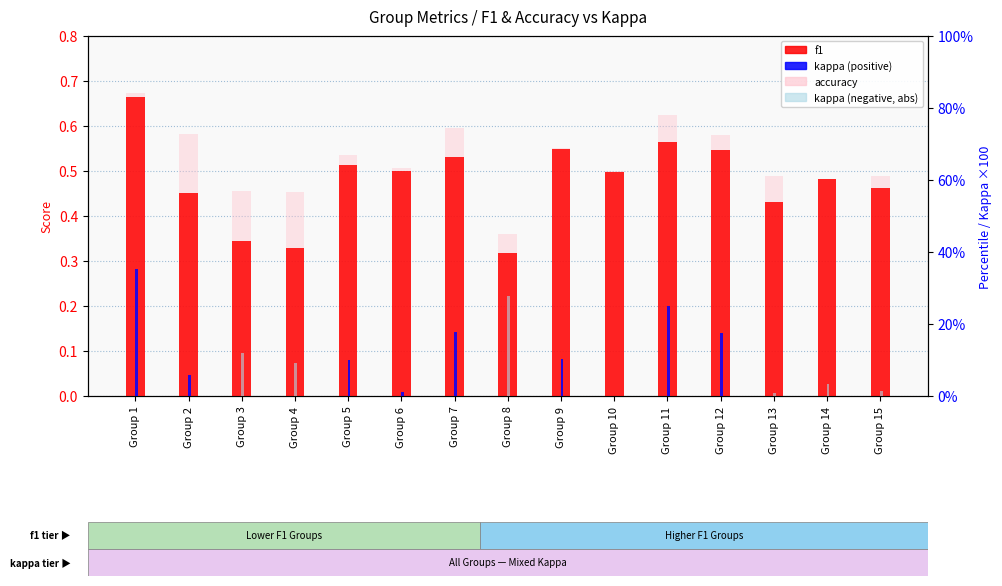

At which label does accuracy reach its peak?

Group 1